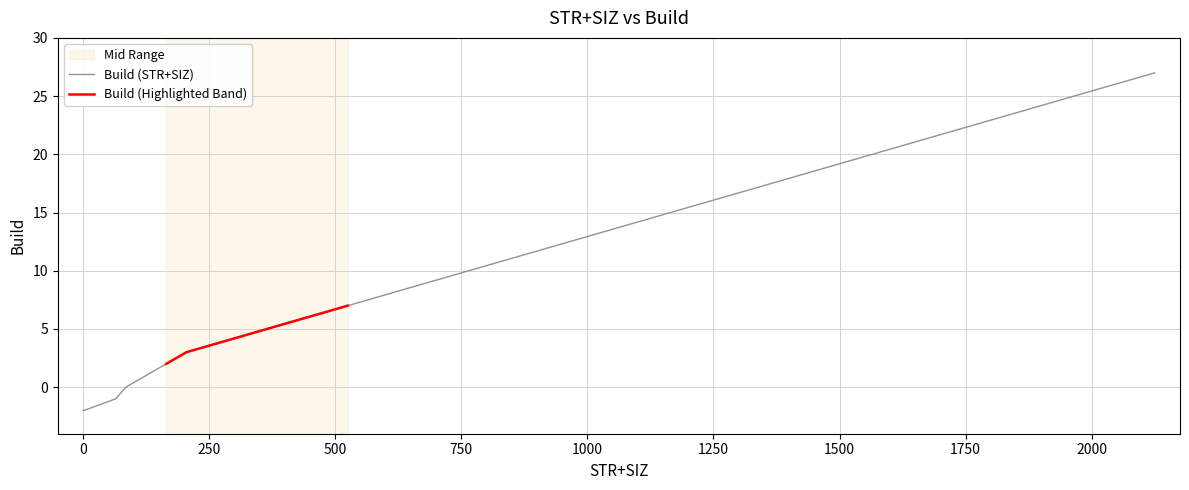

Reading left to right, what are all the values shown in this chart?

-2	-2	-1	0	1	2	3	4	5	6	7	8	9	10	11	12	13	14	15	16	17	18	19	20	21	22	23	24	25	26	27